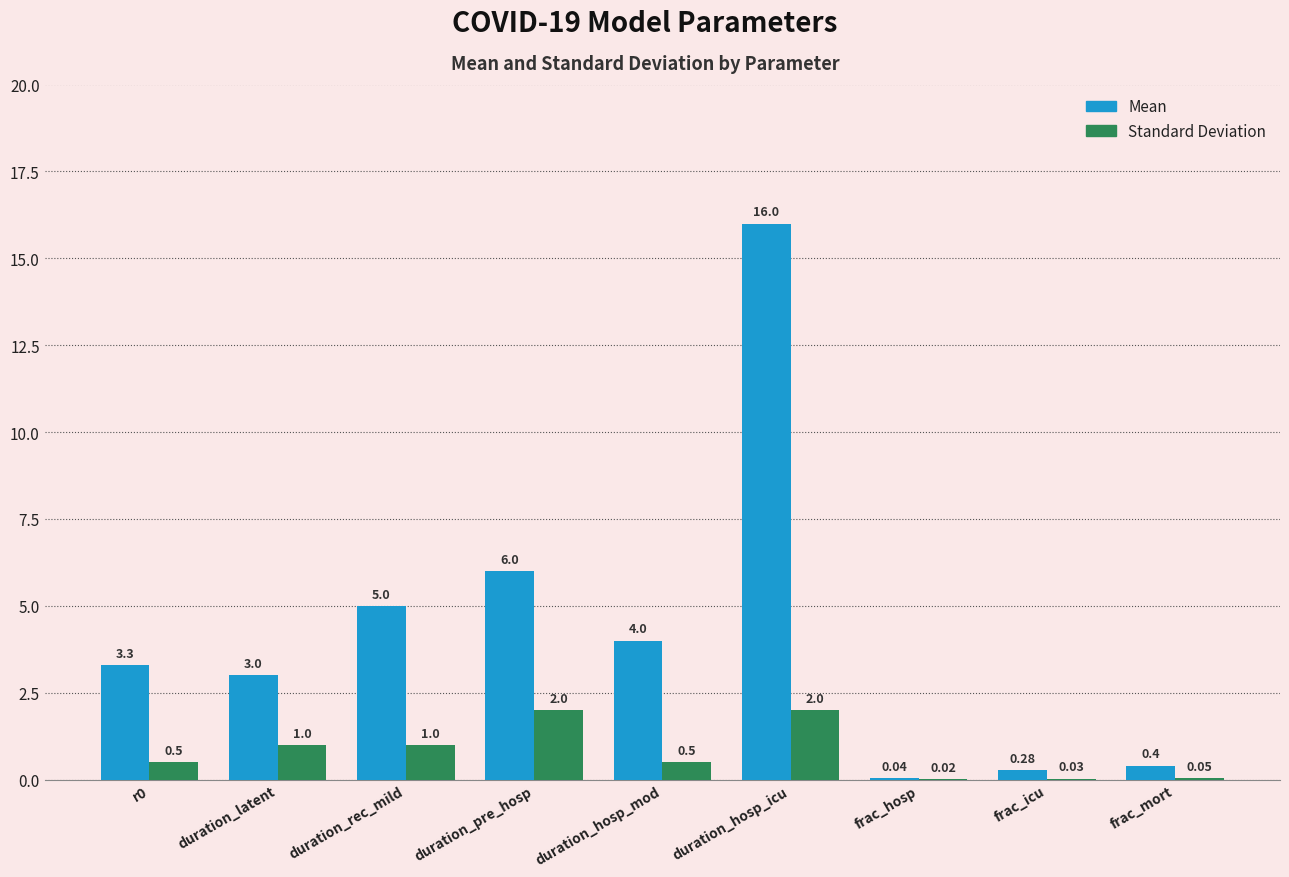

How many data points does each series have?

9